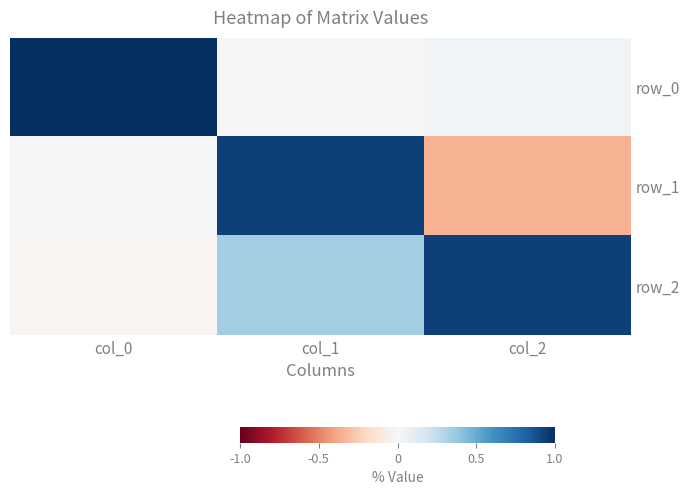

Reading left to right, transcribe all the data shown in this chart.

row_0: 1.0	-0.0	0.0
row_1: 0.0	0.9	-0.3
row_2: -0.0	0.3	0.9